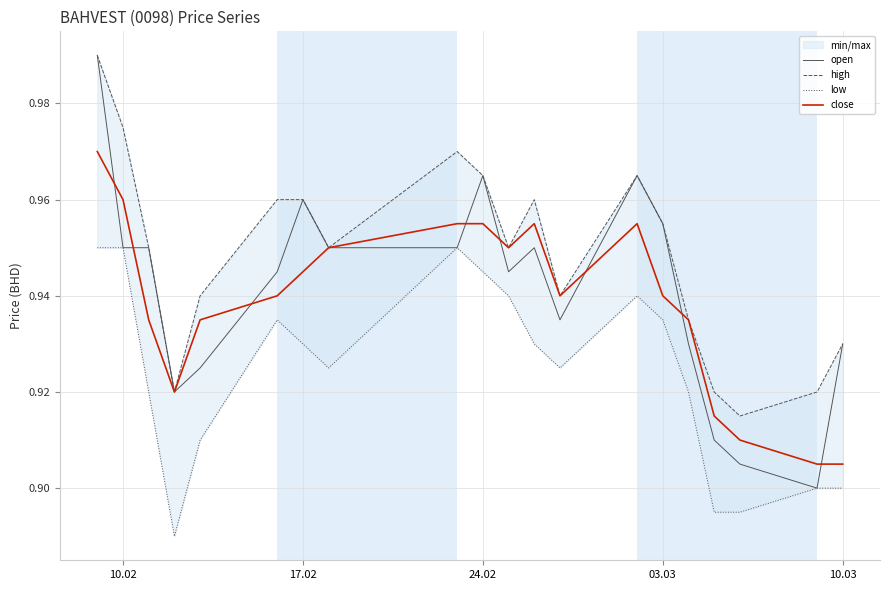

Is it true that close equals 1.5 at 10.02?

False